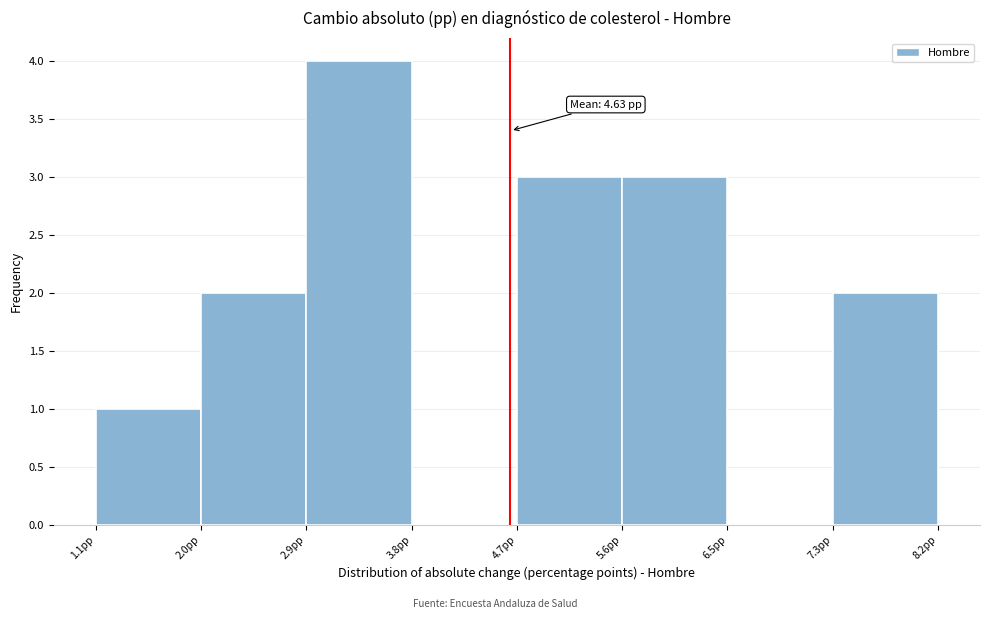

Which range on the x-axis has the tallest bar?

2.9 to 3.8